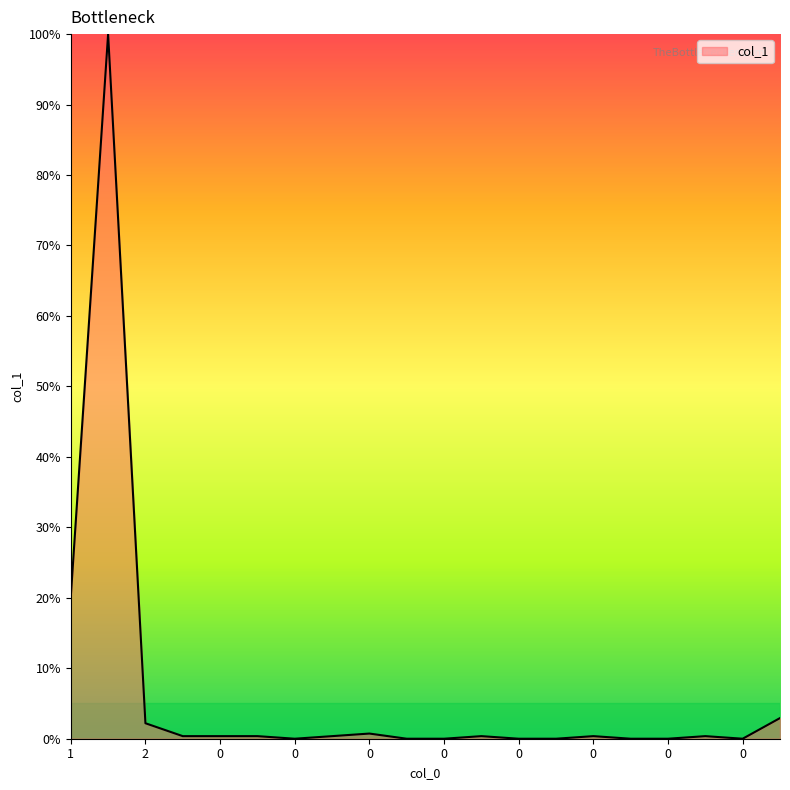

What is the difference between the maximum and minimum values?

100.0